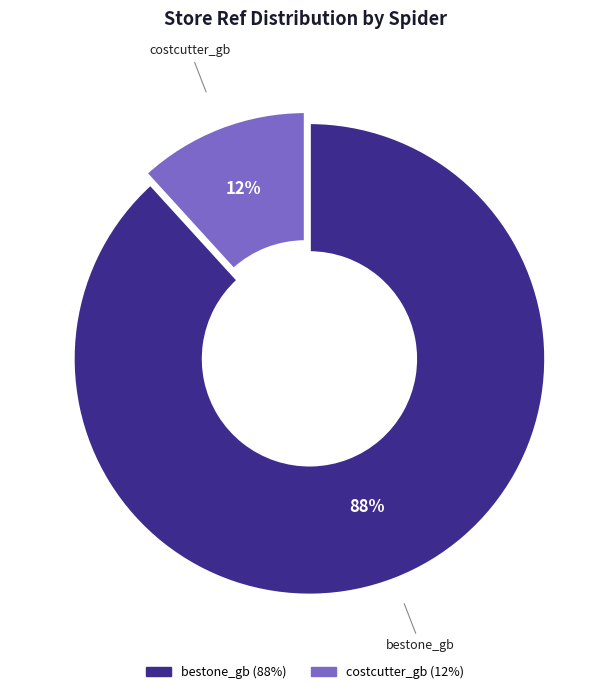

True or false: costcutter_gb accounts for 12% of the total.

True